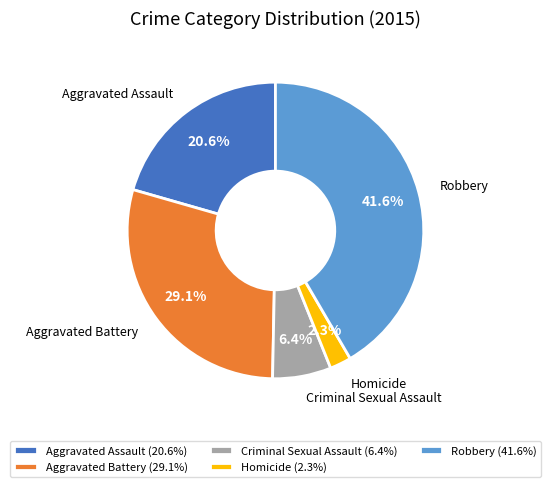

Is the sum of Robbery and Aggravated Assault greater than half?

Yes